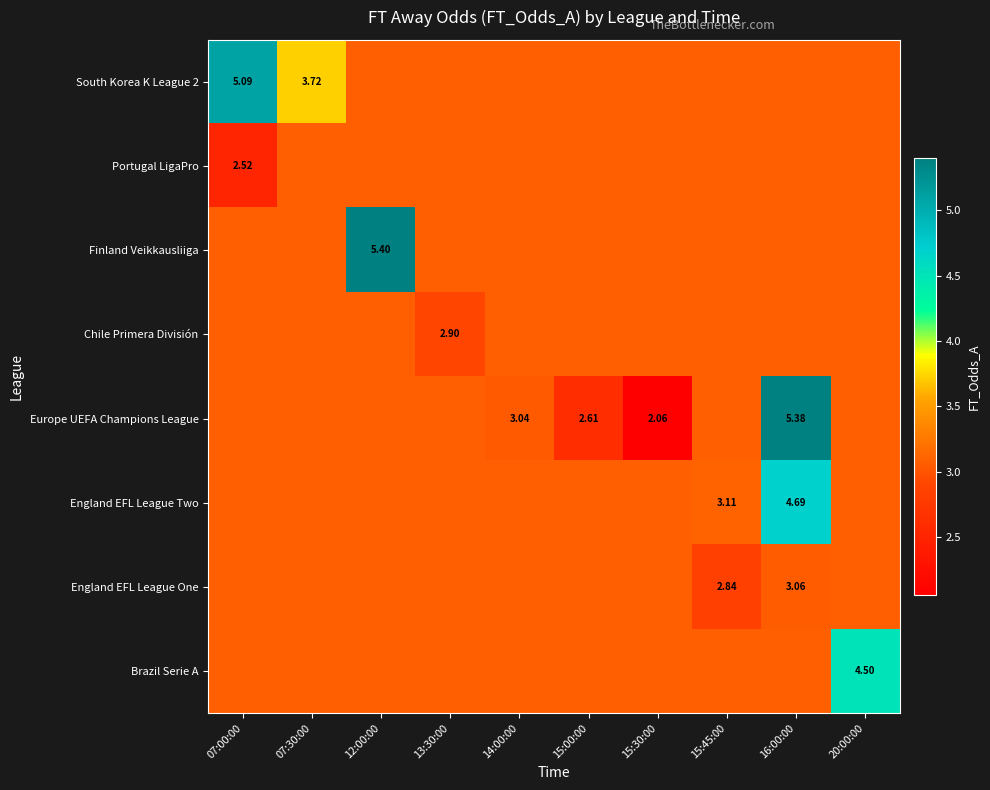

What is the minimum value for England EFL League Two?

3.1